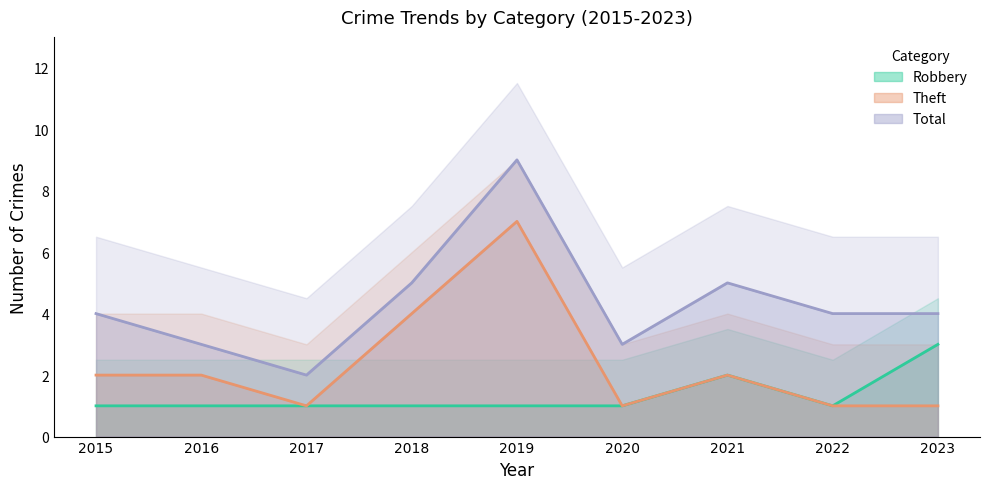

True or false: Robbery has a value of 1 at 2022.

True